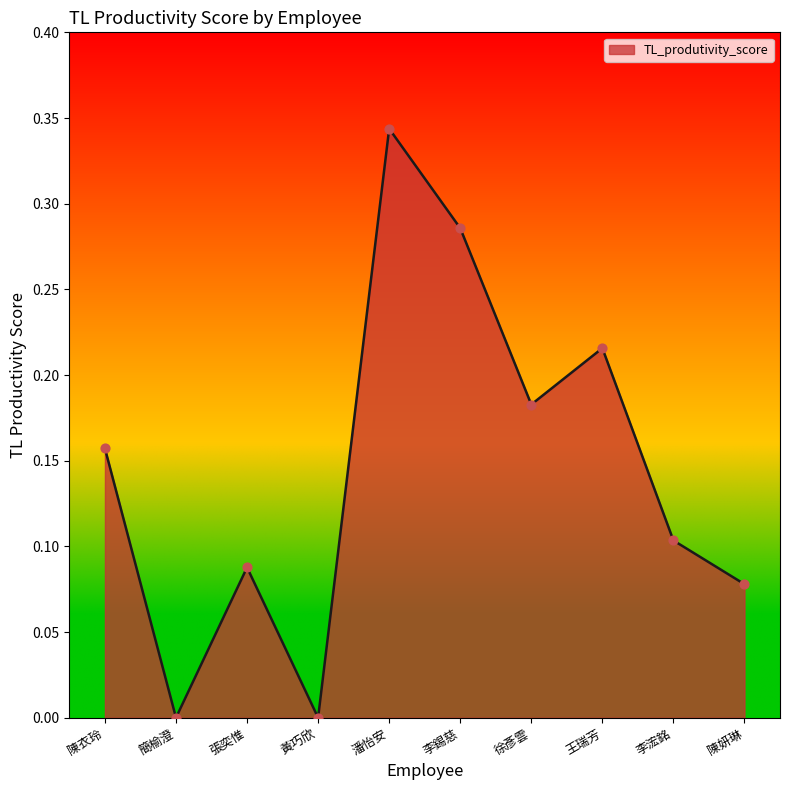

Between 黃巧欣 and 陳衣玲, which is larger?

陳衣玲